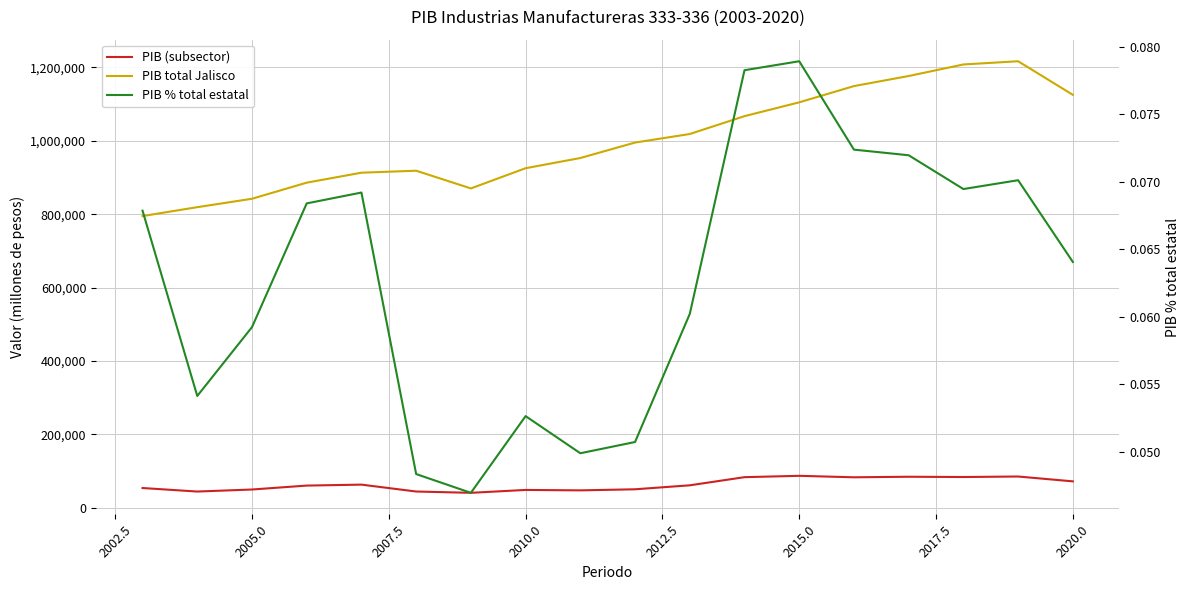

How many lines are shown in the chart?

3